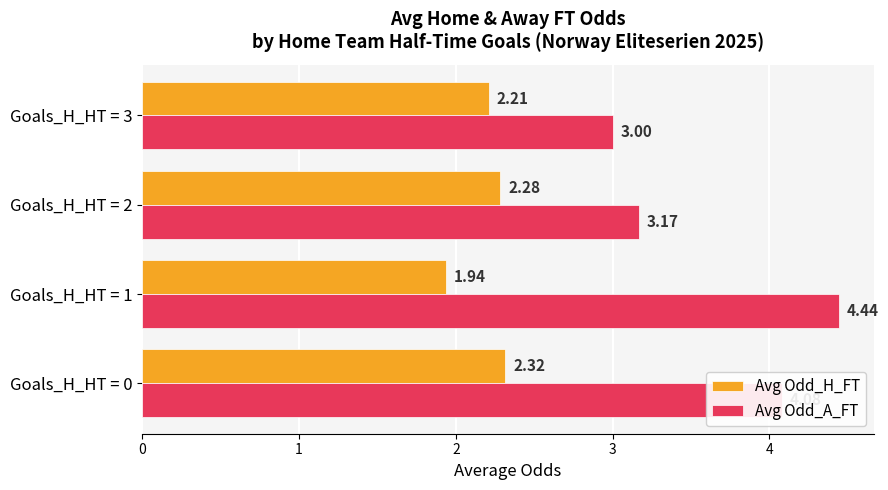

What is the spread (max minus min) of values at Goals_H_HT = 1?

2.5